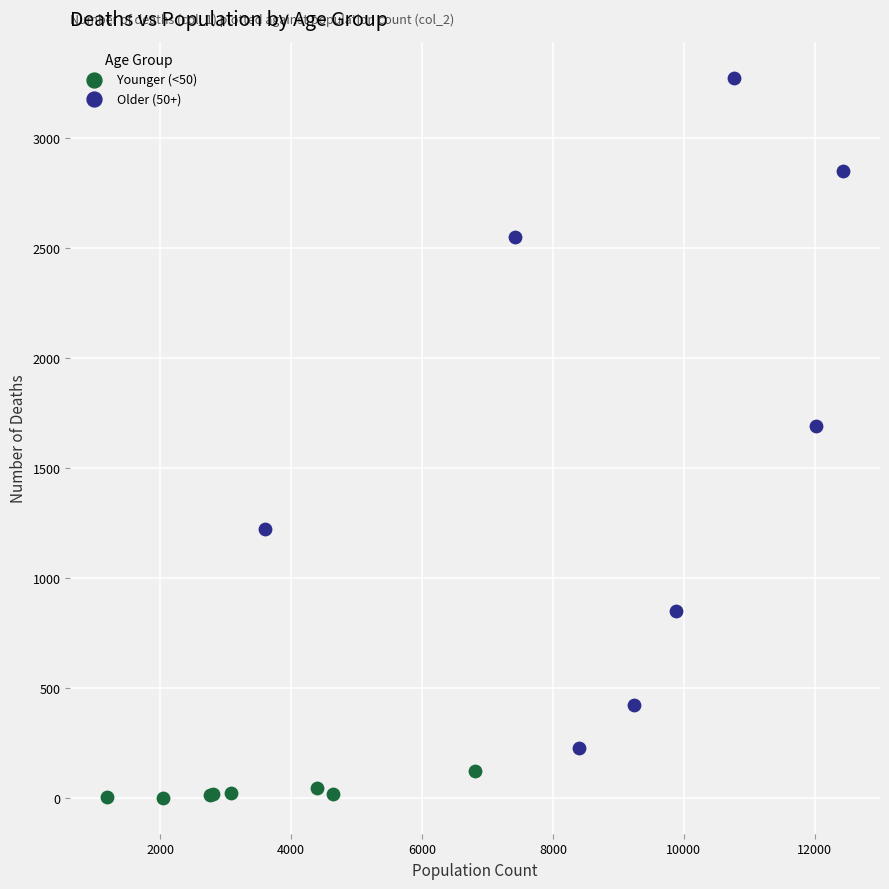

Which series contains the lowest Y value?

Younger (<50)